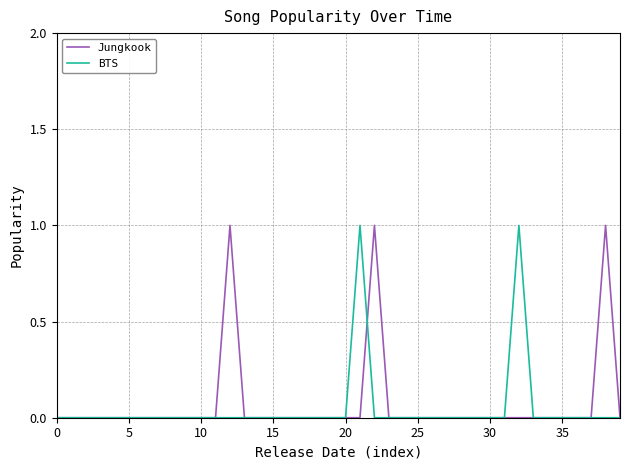

Which series has the largest total across all categories?

Jungkook